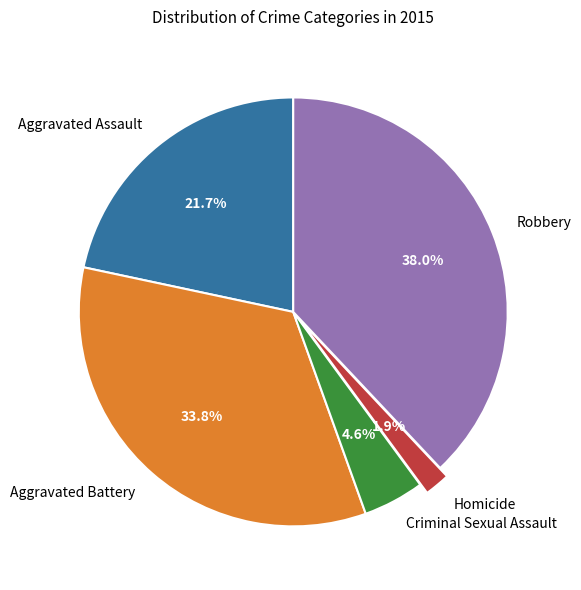

To the nearest percent, what portion does Criminal Sexual Assault represent?

5%